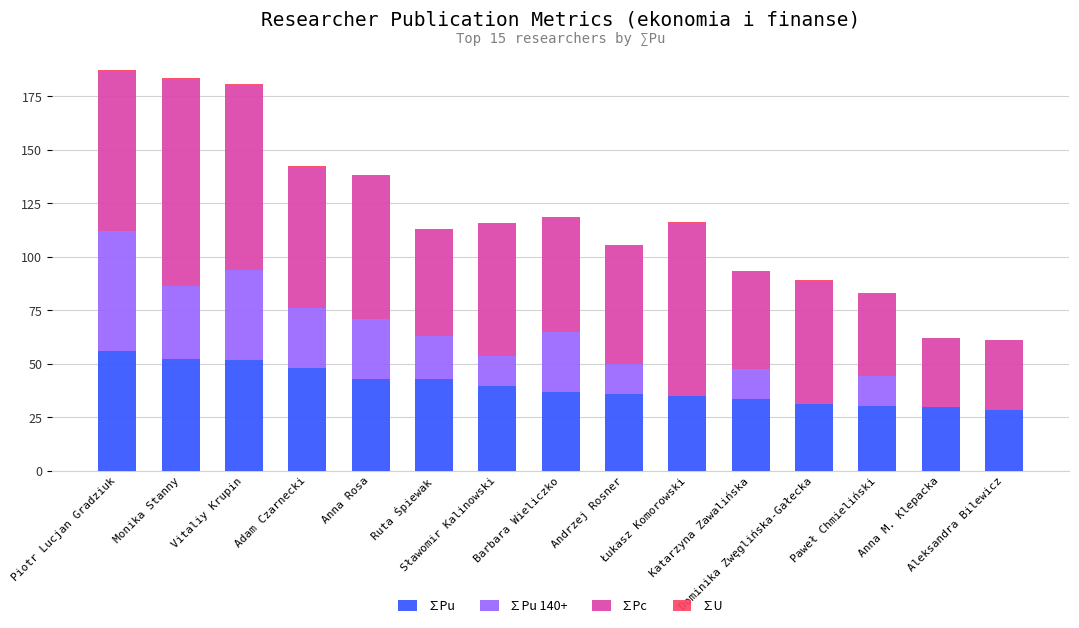

What is the highest value of the ∑Pu series?

56.0